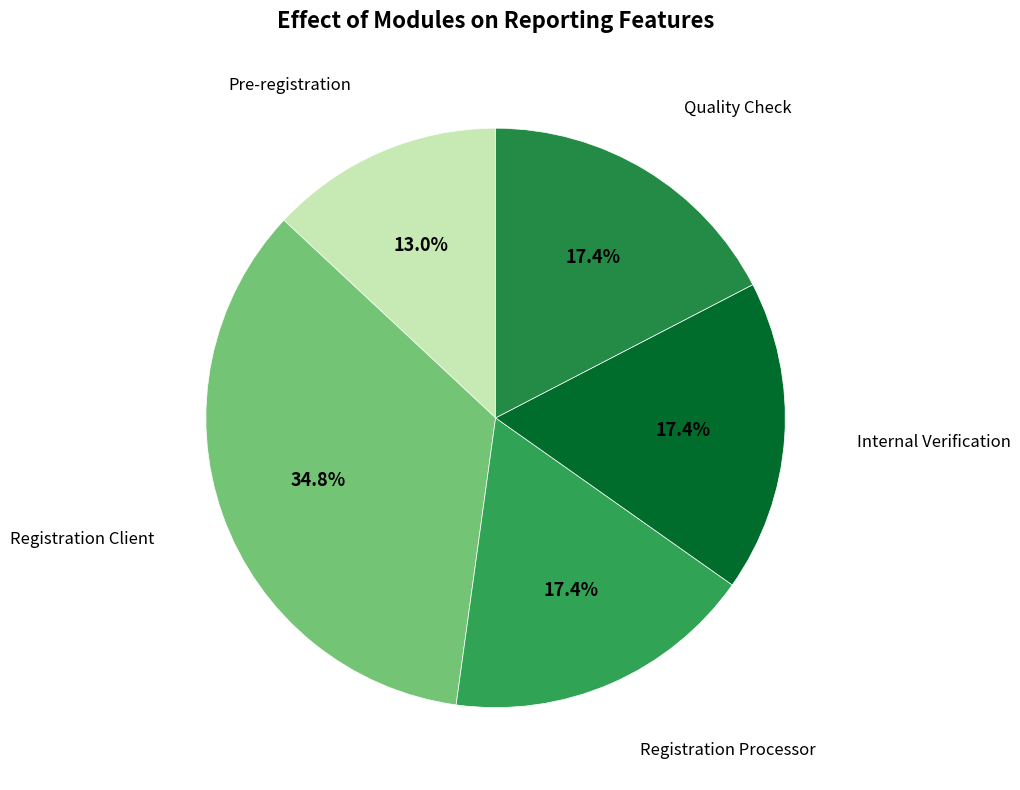

Rank the categories by value from lowest to highest.

Pre-registration, Registration Processor, Internal Verification, Quality Check, Registration Client